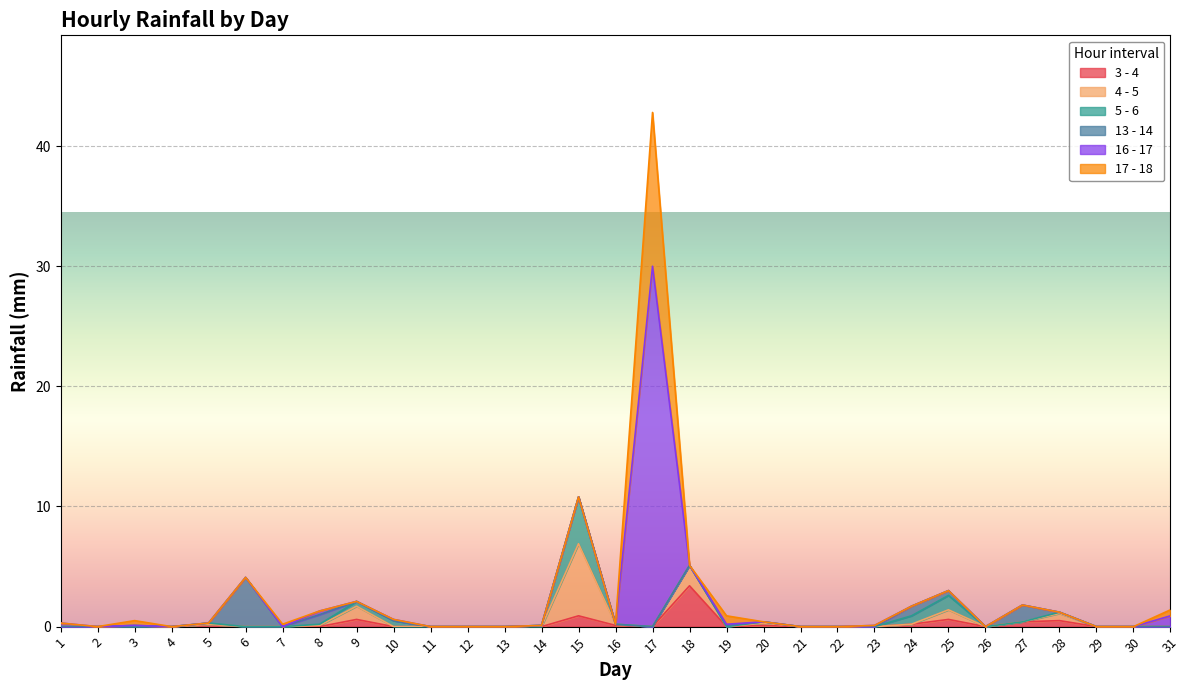

Which category has the lowest value across all series?

1